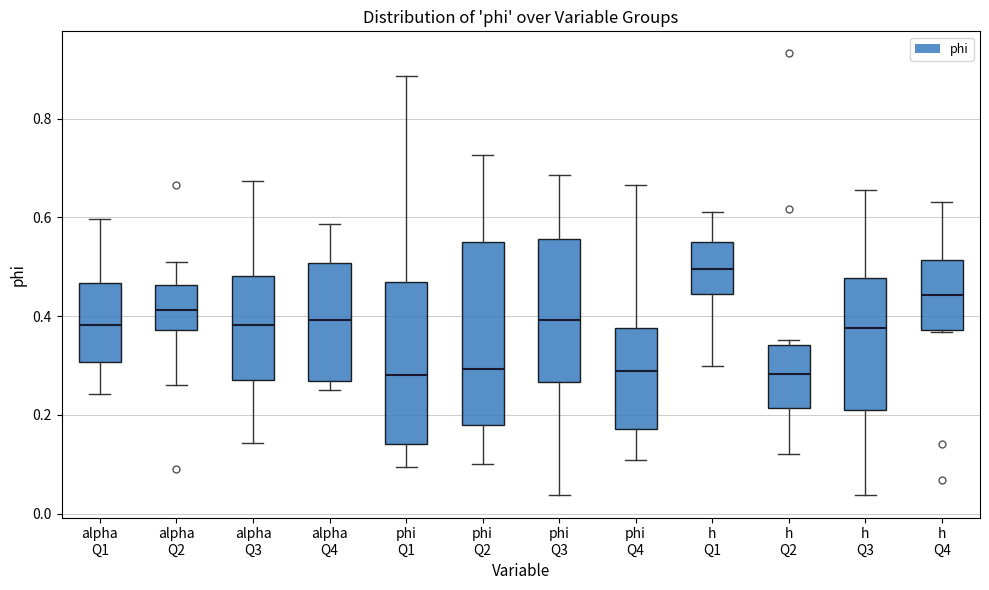

Where is the lower edge of the box for alpha Q4 on the y-axis? The values are not printed on the chart, so give them approximately, as read against the axis.

0.26